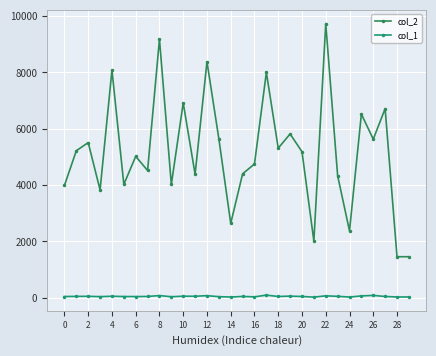

Reading left to right, what are all the values shown in this chart?

col_2: 3988	5220	5509	3828	8083	4024	5020	4518	9183	4021	6921	4384	8382	5646	2640	4400	4750	8001	5311	5816	5185	2010	9736	4335	2373	6521	5630	6714	1456	1456
col_1: 43	47	50	38	52	42	41	44	76	35	54	52	73	37	25	45	31	92	44	56	44	21	67	49	24	64	82	44	26	26